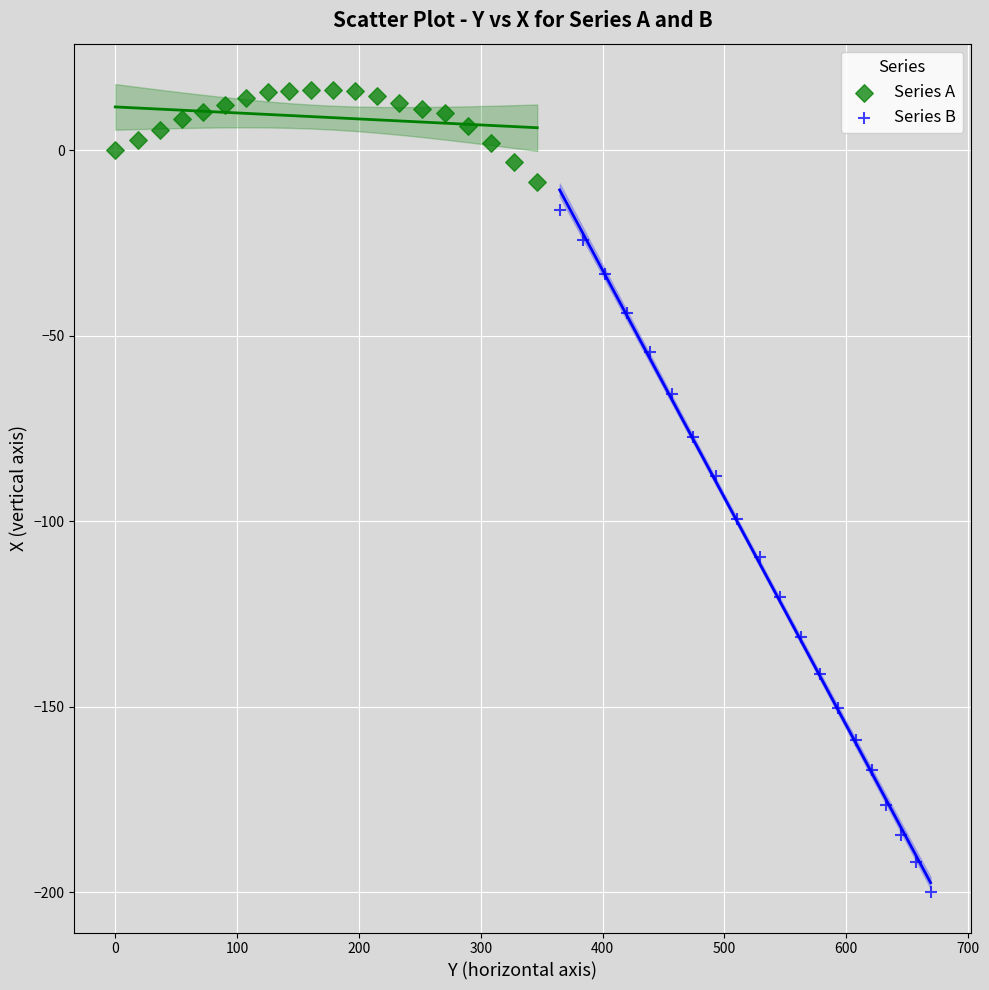

Which series reaches the minimum Y coordinate?

Series B